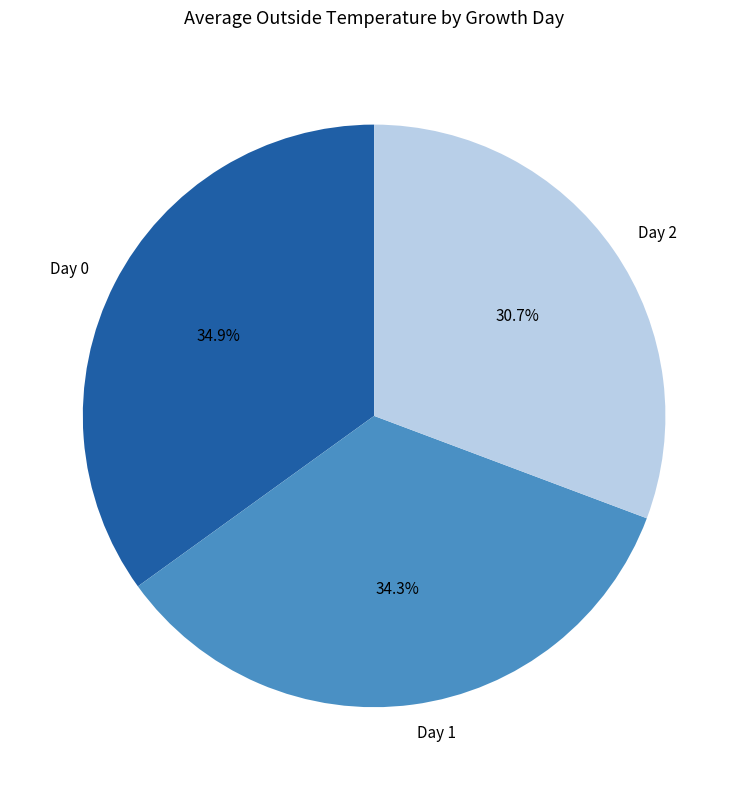

Rank the categories by value from highest to lowest.

Day 0, Day 1, Day 2